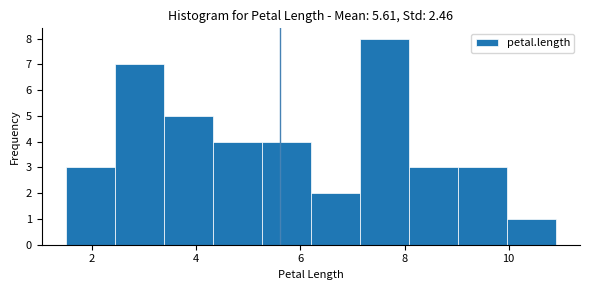

Reading left to right, transcribe this chart: for each bar, give the range it covers on the x-axis and its height. Neither the bar edges nor the heights are printed on the chart, so give them approximately, as read against the axes.

1.50 to 2.44: 3
2.44 to 3.38: 7
3.38 to 4.32: 5
4.32 to 5.26: 4
5.26 to 6.20: 4
6.20 to 7.14: 2
7.14 to 8.08: 8
8.08 to 9.02: 3
9.02 to 9.96: 3
9.96 to 10.90: 1